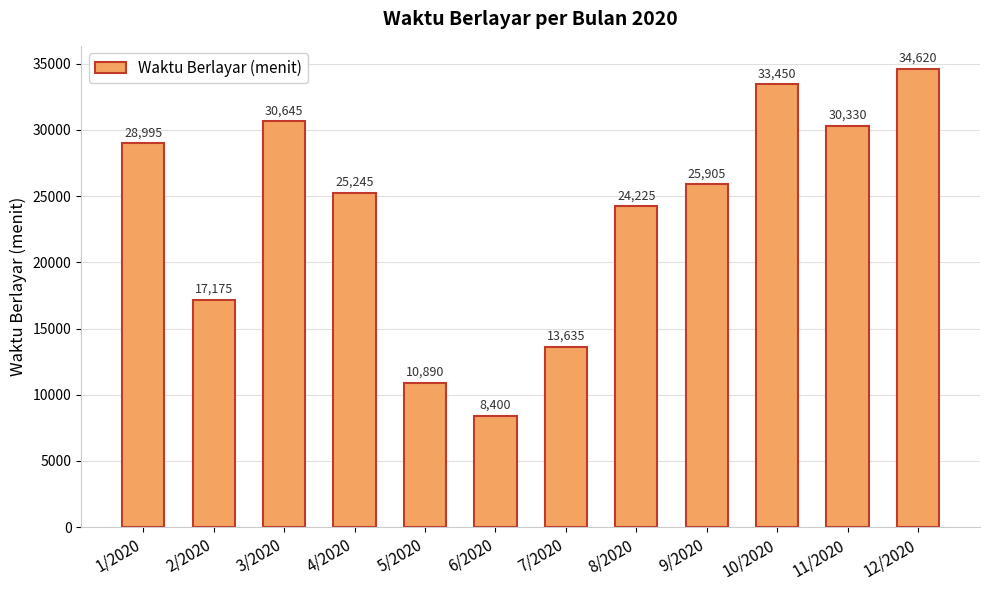

What is the value of the 6th bar from the left?

8400